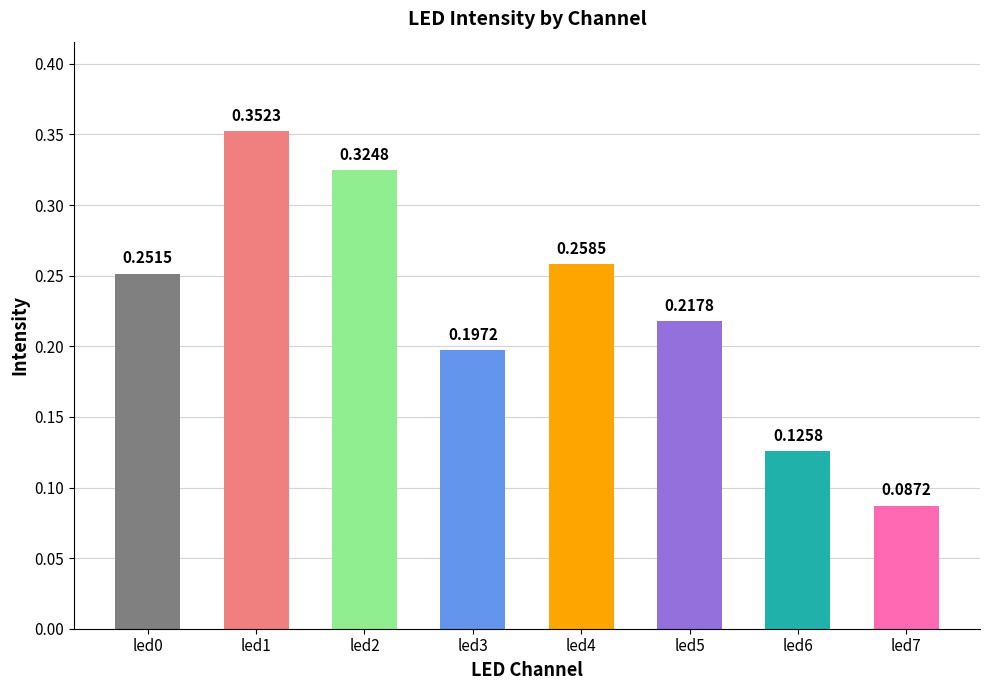

What is the sum of the values at led0 and led2?

0.6